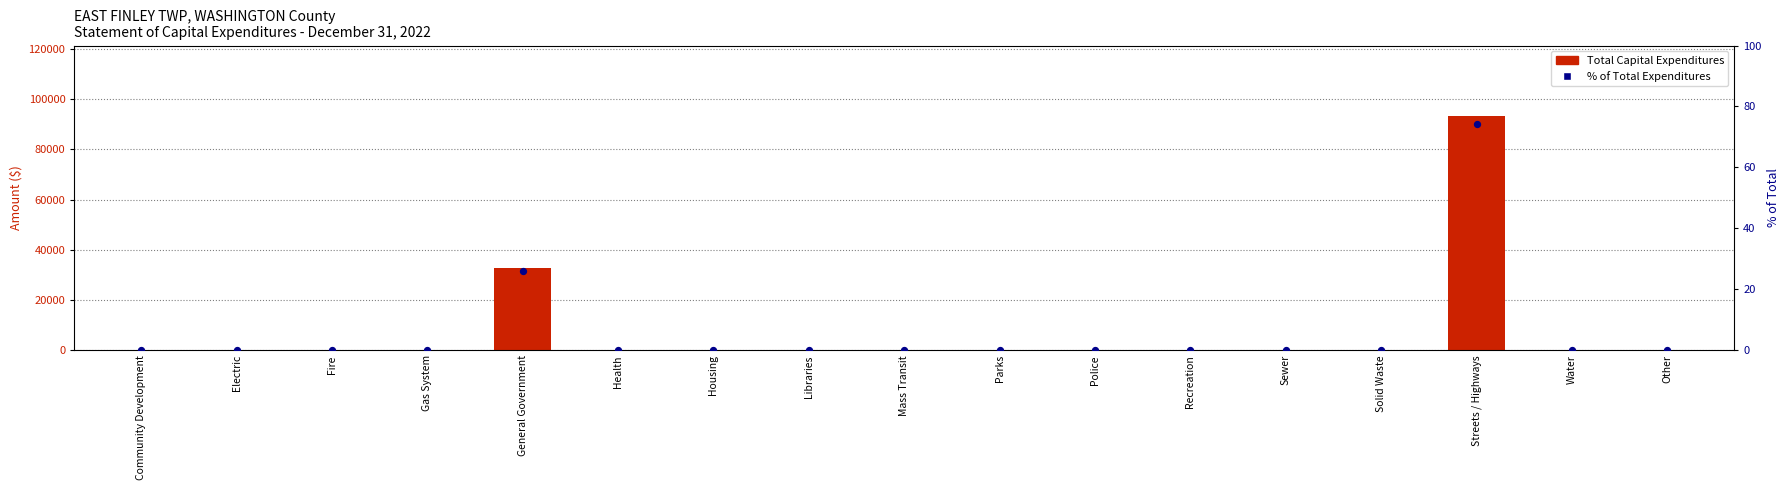

Which series has the largest total across all categories?

Total Capital Expenditures